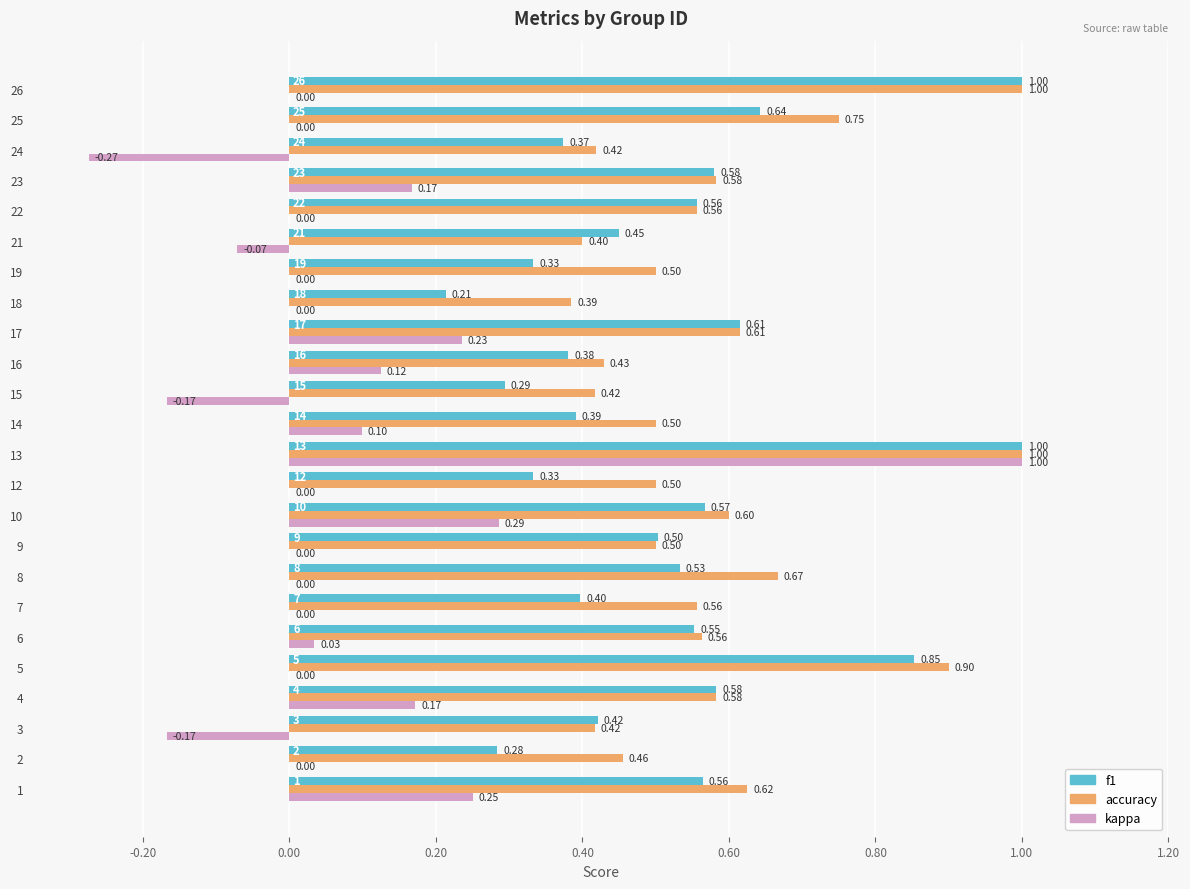

Which series has the largest total across all categories?

accuracy